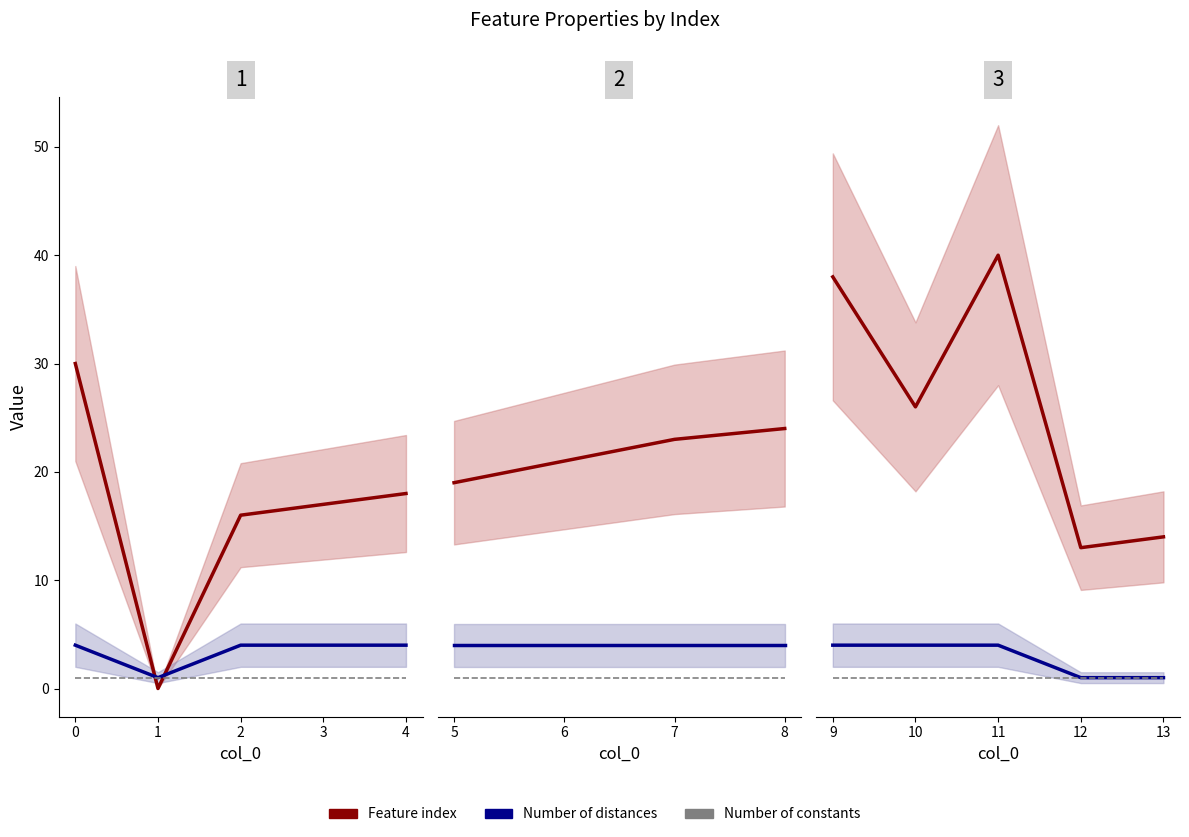

True or false: Number of constants has more than 1 points higher than both neighbors.

False